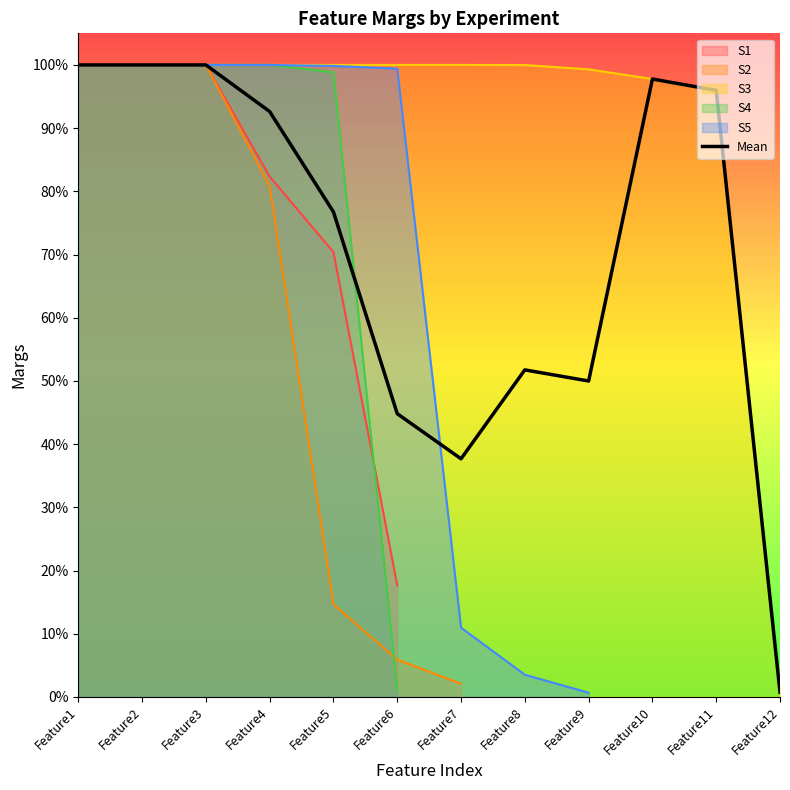

Which category has the highest value across all series?

Feature1